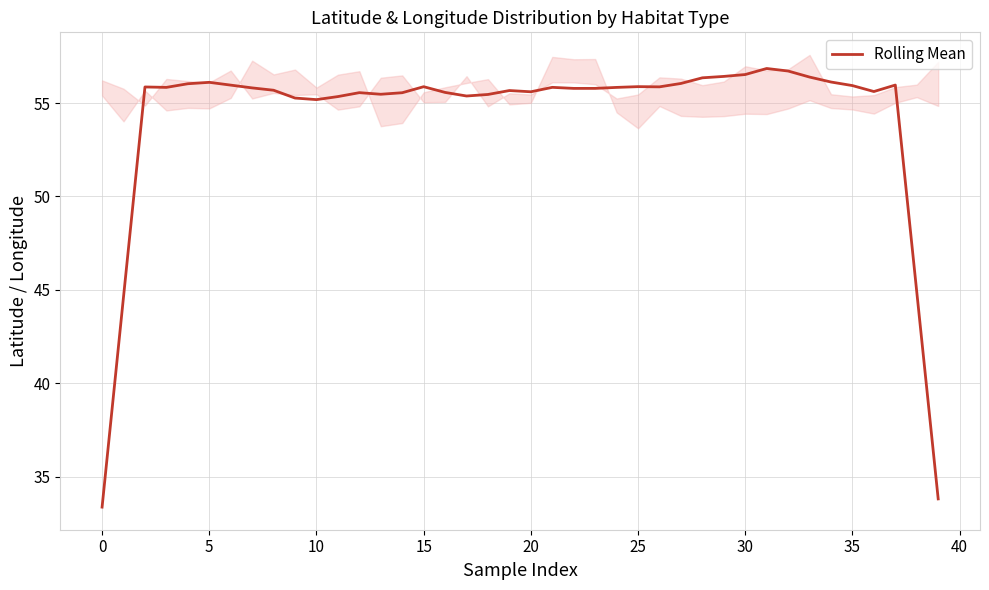

The Rolling Mean series shows 82.4 at 15. True or false?

False